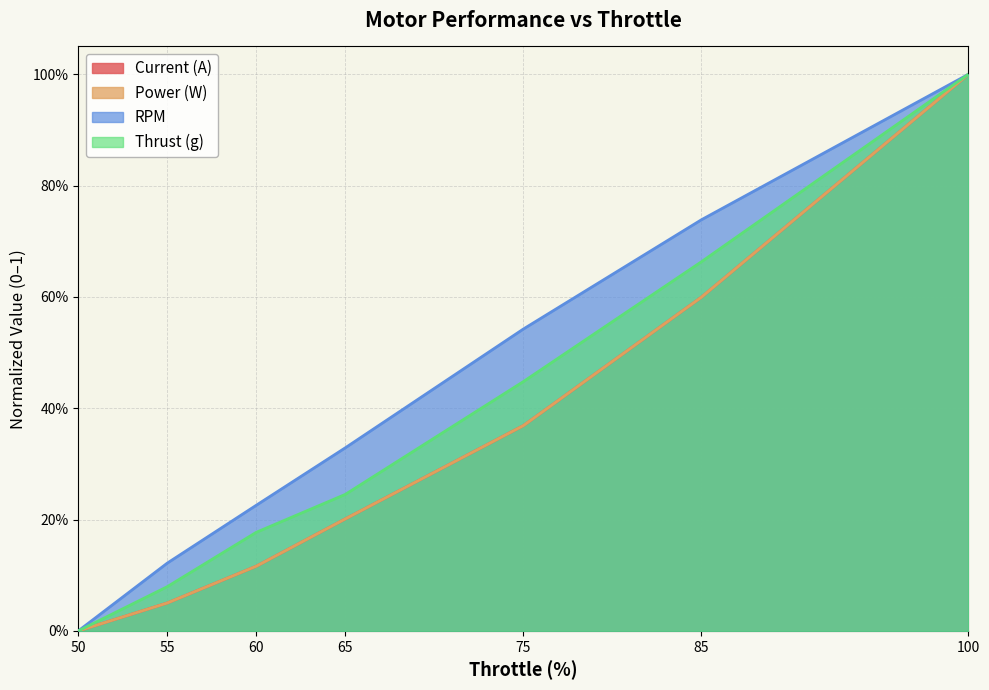

True or false: Power (W) has a value of 0.8 at 85.

False